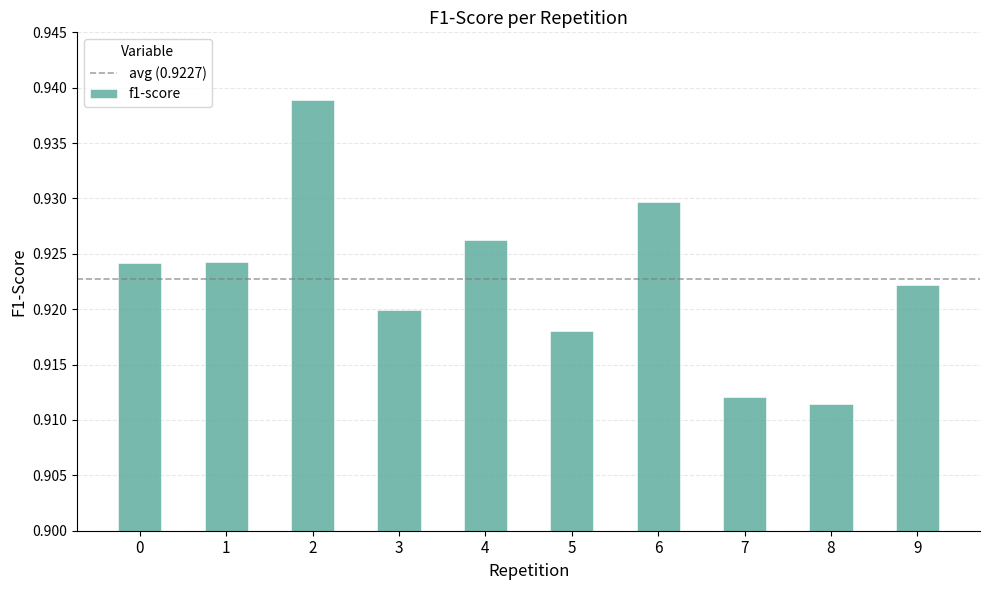

True or false: the data shows 0.4 at 5.

False